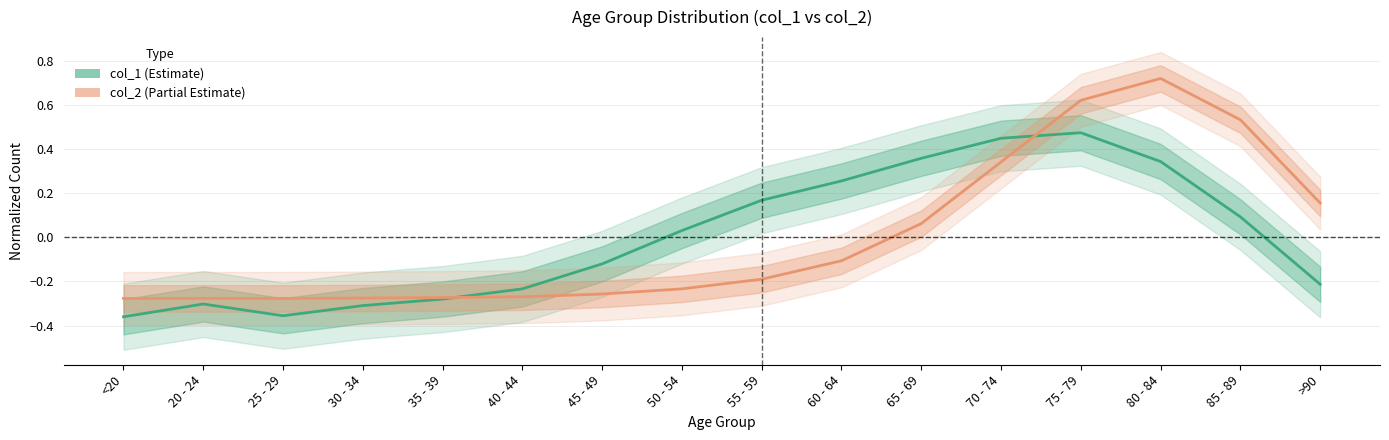

Which category has the lowest value across all series?

<20